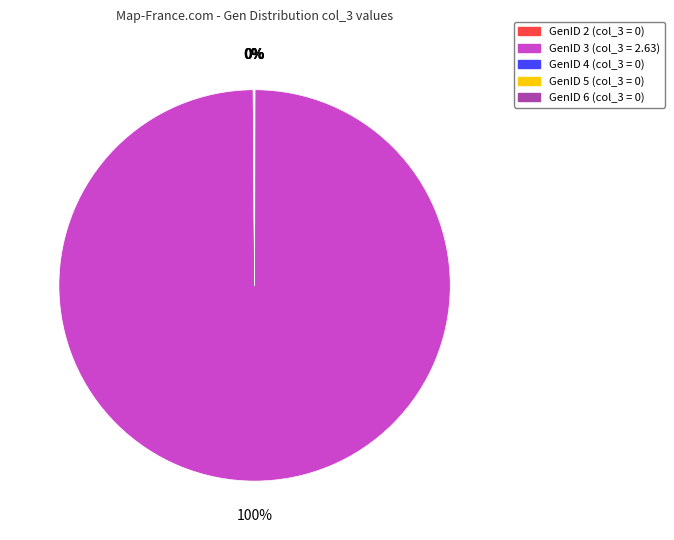

To the nearest percent, what portion does GenID 3 represent?

100%